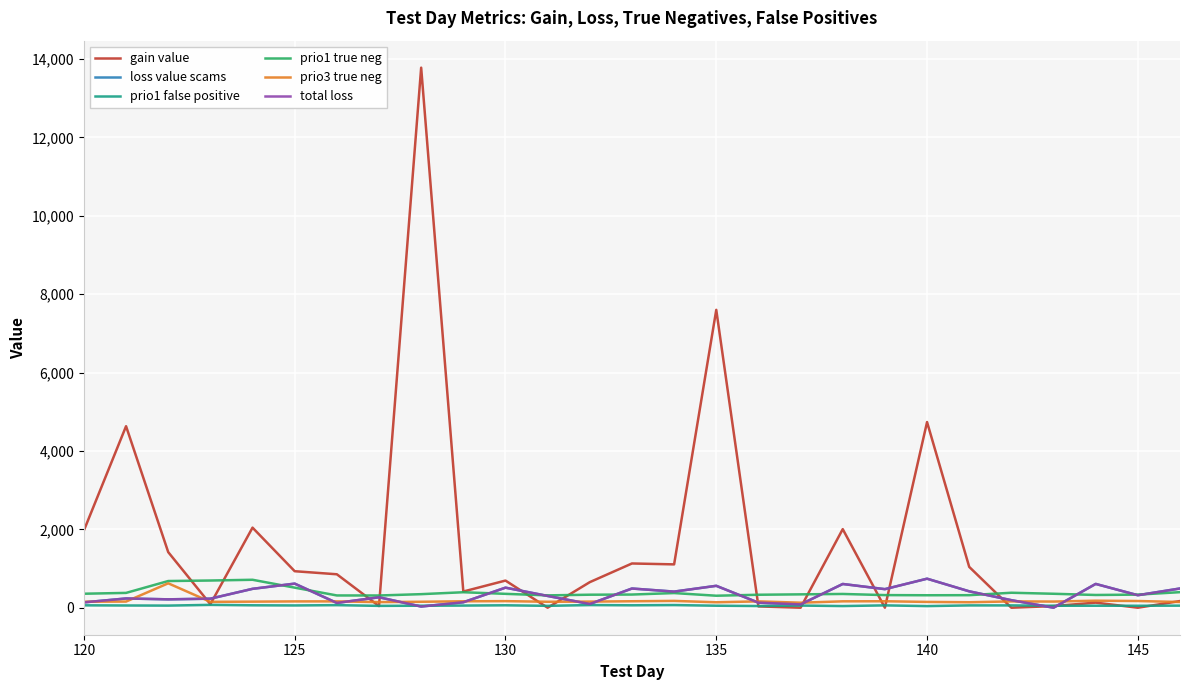

Does the chart have visible grid lines?

Yes